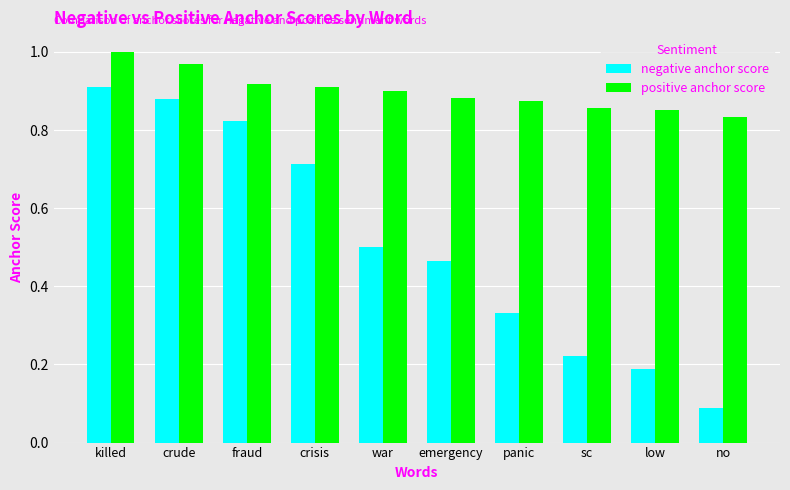

What is the total value across all series at crisis?

1.6